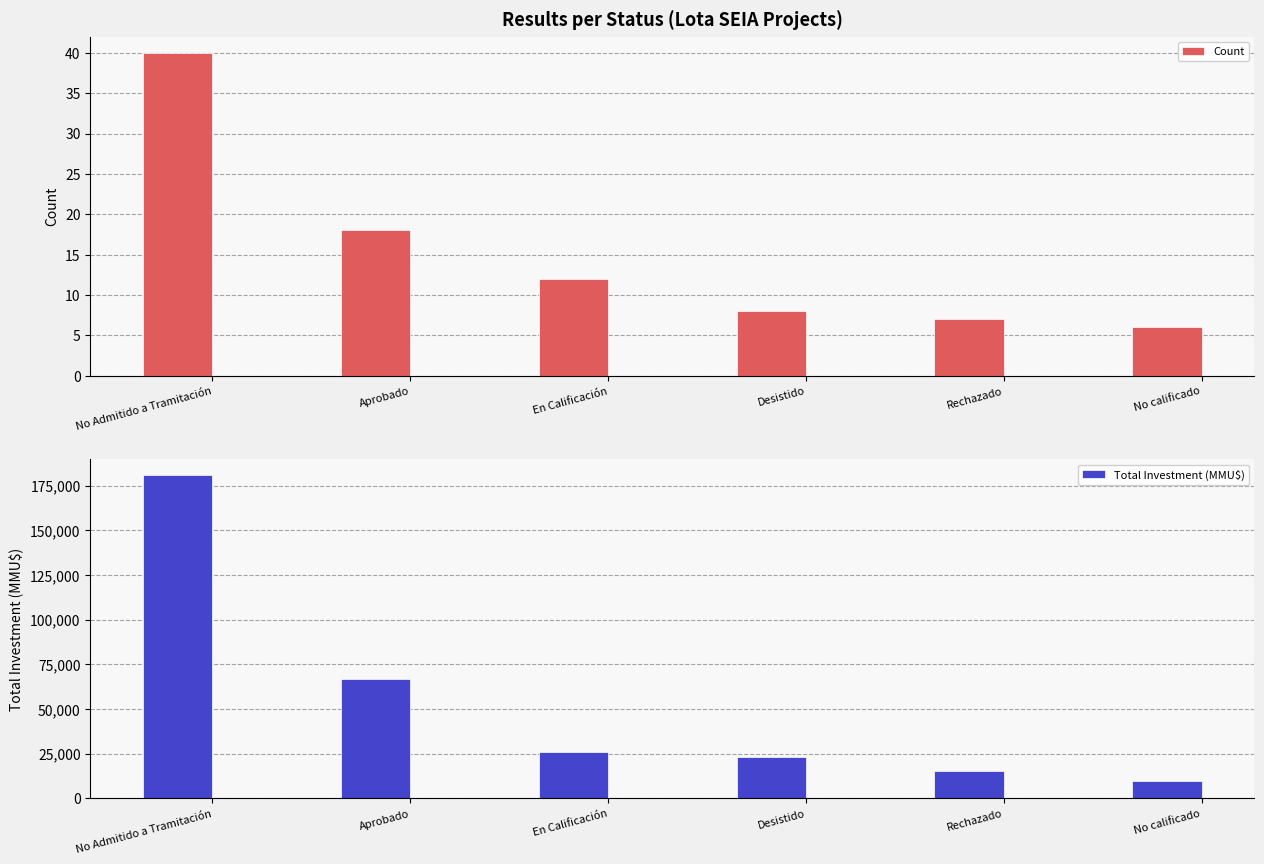

Is the value of Count at No Admitido a Tramitación greater than the value of Total Investment (MMU$) at No Admitido a Tramitación?

No